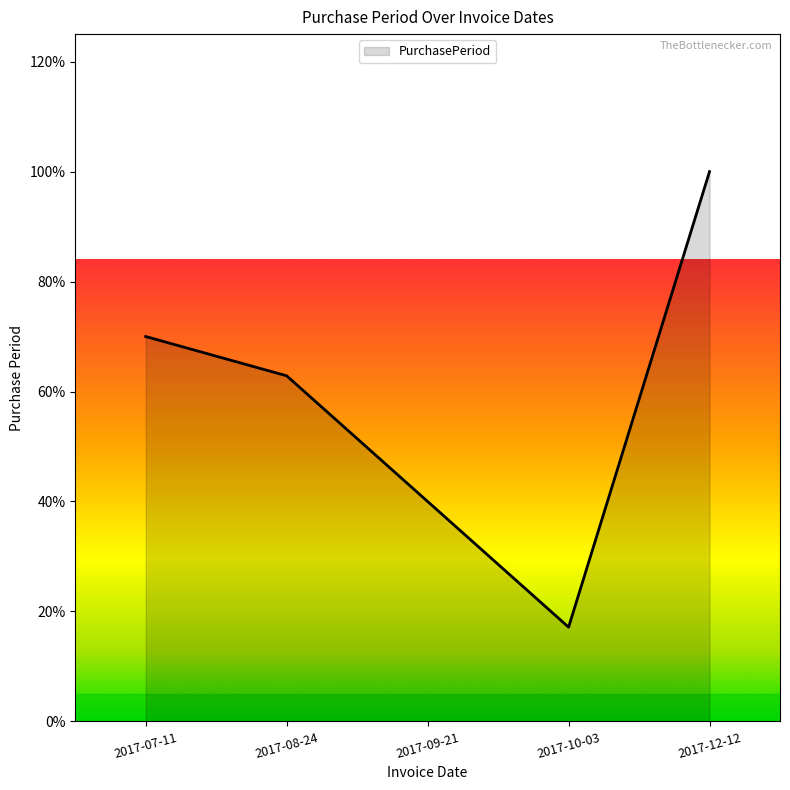

How many series are shown in this chart?

1